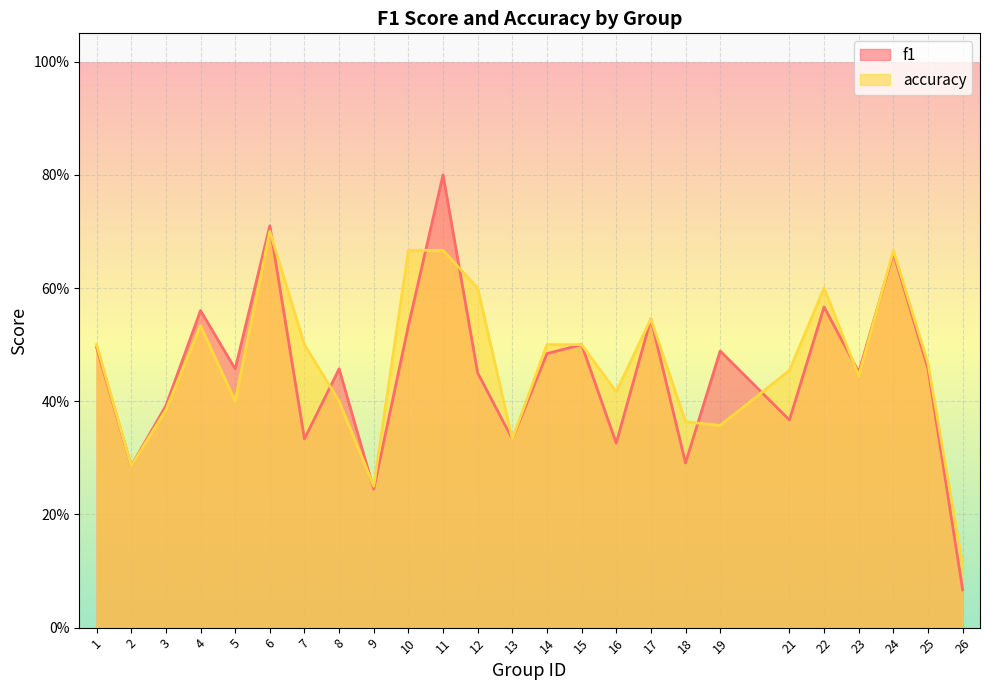

Between 4 and 8, which series saw the biggest shift?

accuracy